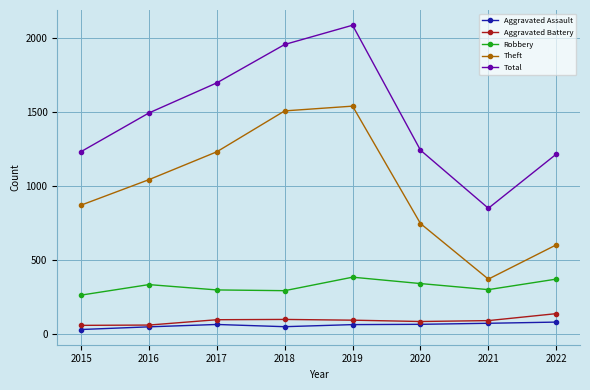

True or false: Aggravated Battery and Robbery intersect in this chart.

False